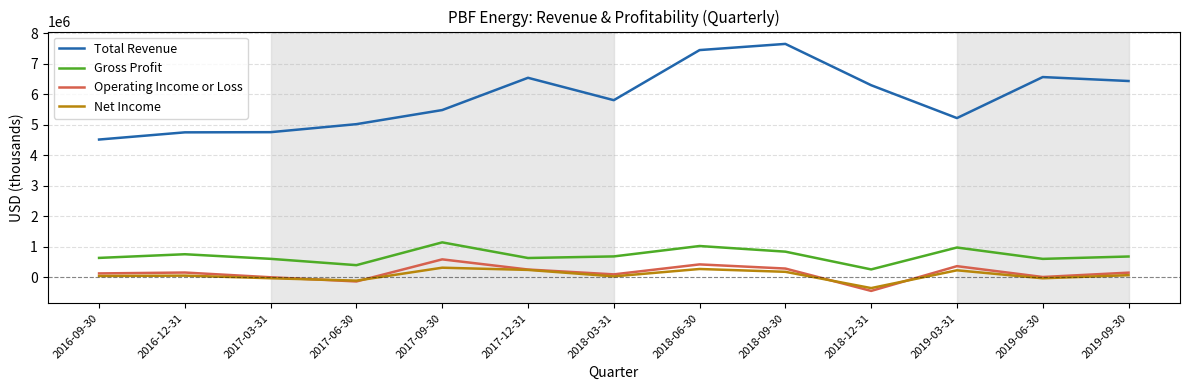

True or false: Operating Income or Loss and Total Revenue cross at least once.

False